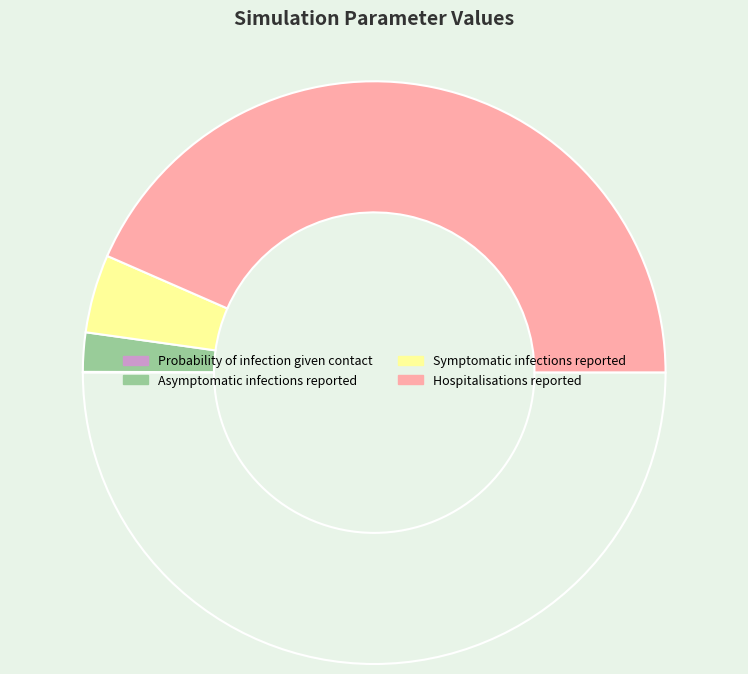

Which slice is the largest?

Hospitalisations reported